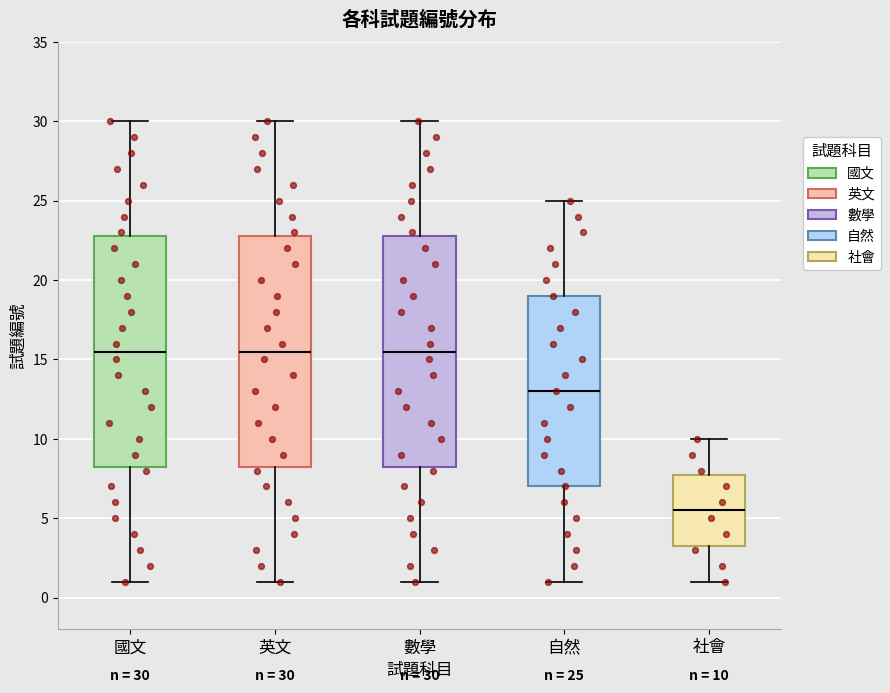

Which box's median line is the lowest?

社會